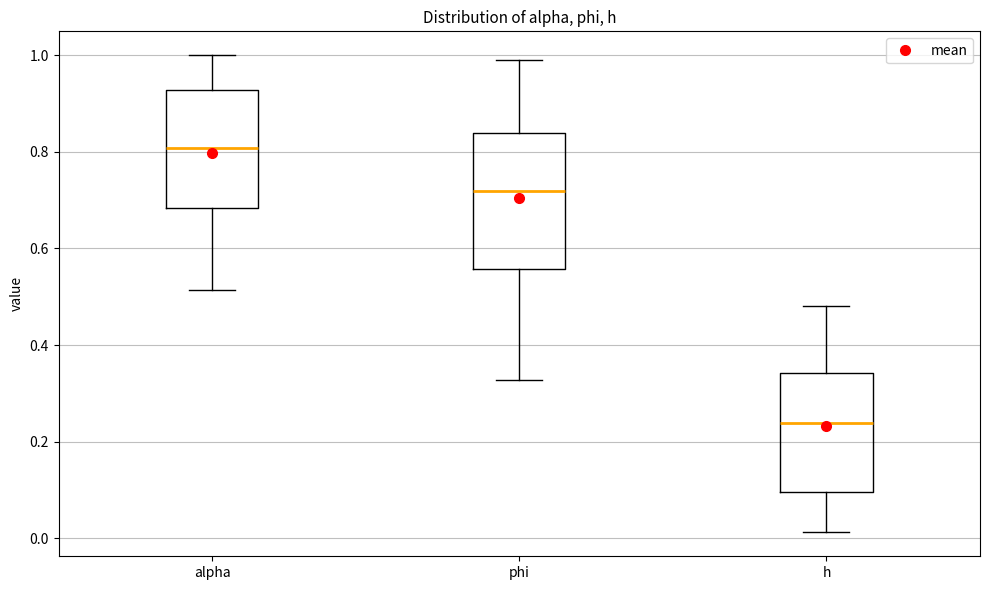

Which box has the lowest median line?

h